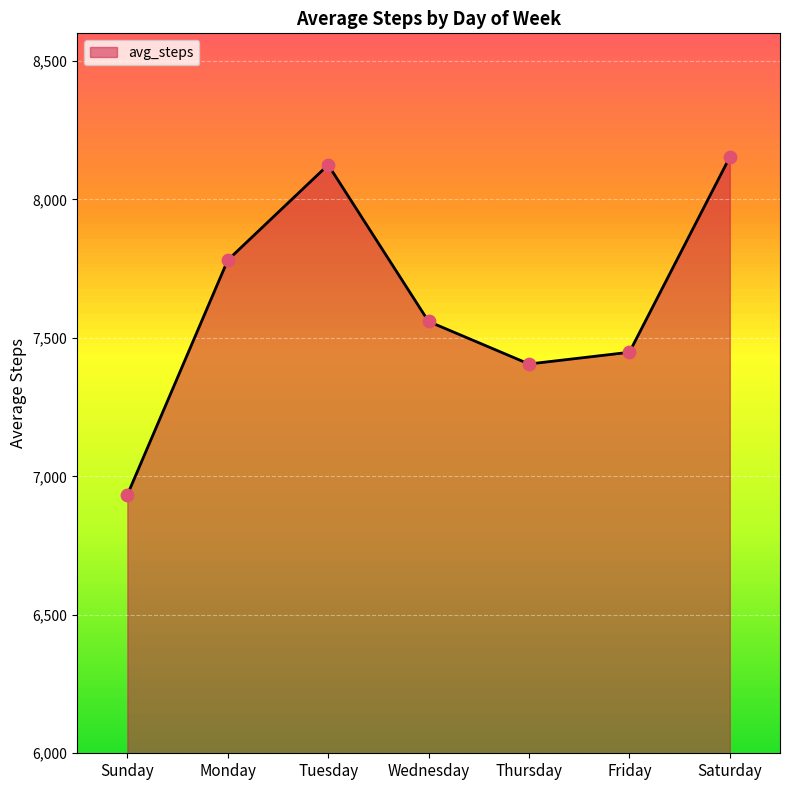

What is the ratio of the value at Tuesday to the value at Monday?

1.0